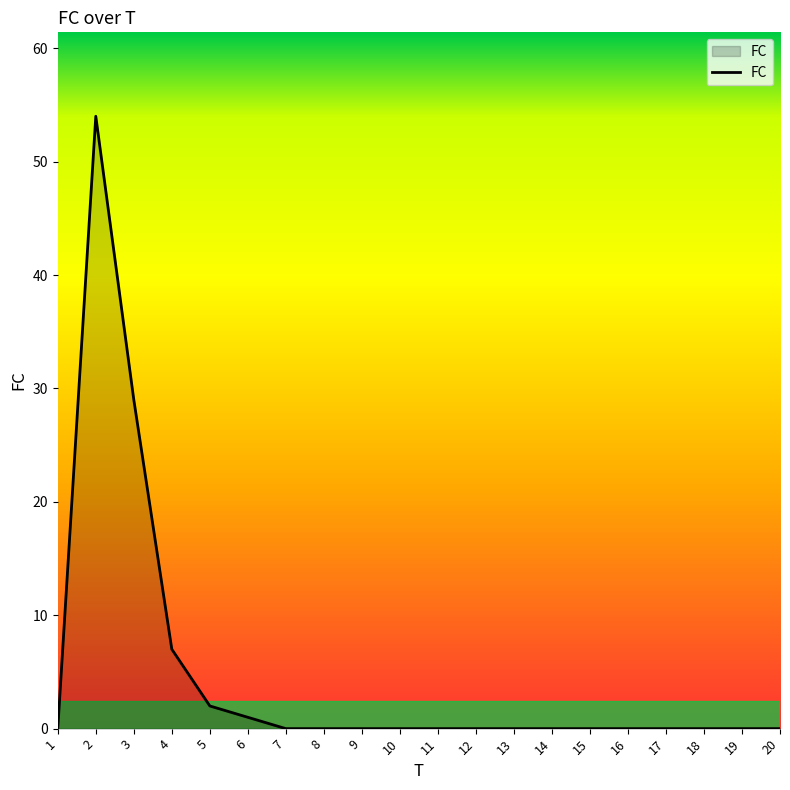

Does the chart have visible grid lines?

No